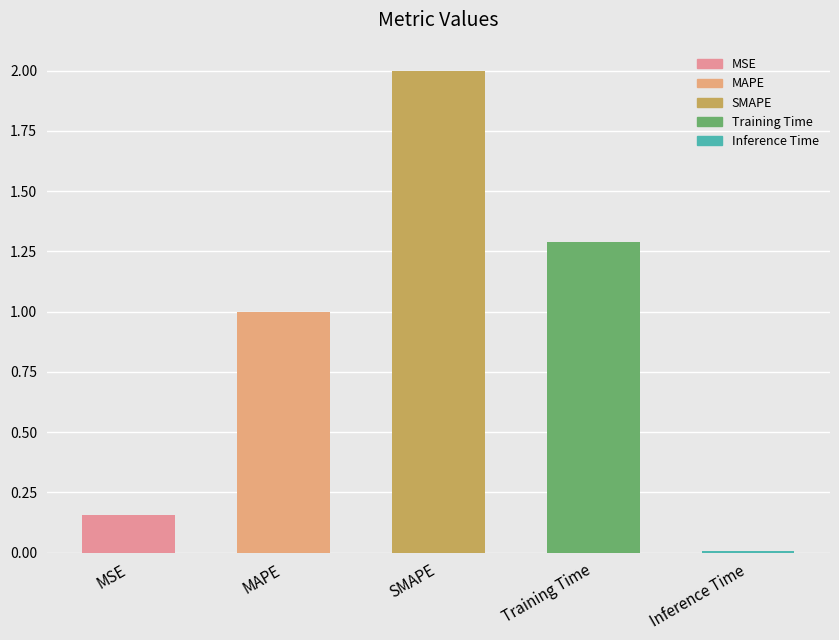

The chart shows a value of 1.8 at MAPE. True or false?

False